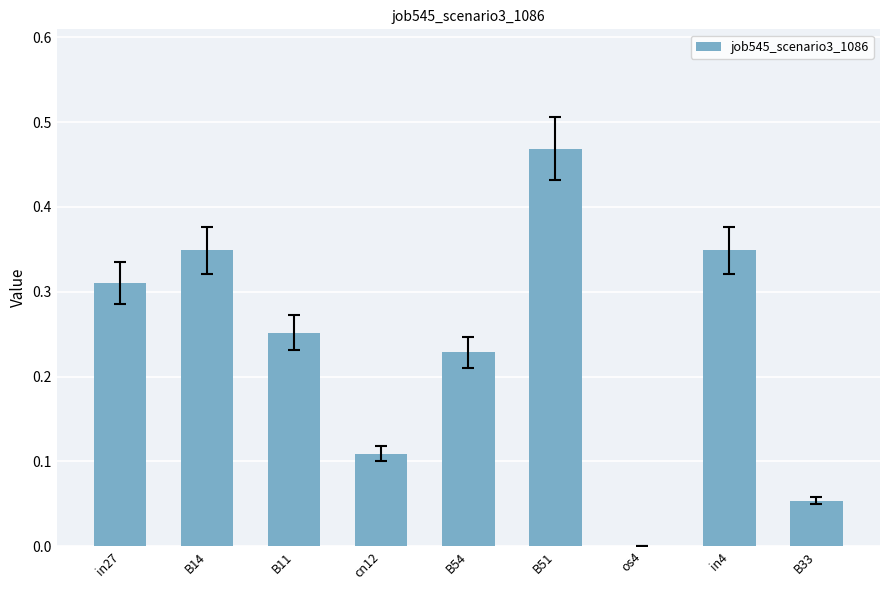

What is the sum of the values at B14 and B51?

0.8